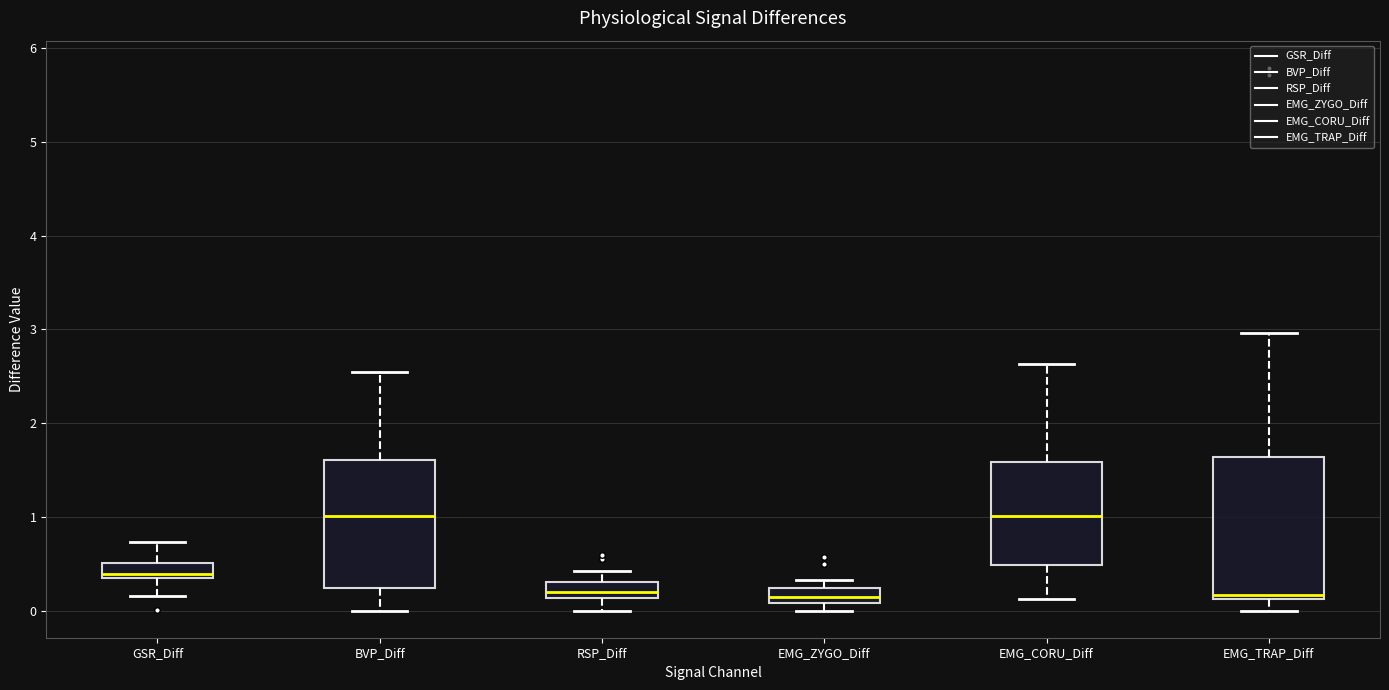

Reading left to right, read every box against the y-axis: the position of its median line, the range the box covers, and the ends of its whiskers. The values are not printed on the chart, so give them approximately, as read against the axis.

GSR_Diff: median 0.4, box 0.3 to 0.5, whiskers 0.2 to 0.7
BVP_Diff: median 1.0, box 0.2 to 1.6, whiskers 0.0 to 2.5
RSP_Diff: median 0.2, box 0.1 to 0.3, whiskers 0.0 to 0.4
EMG_ZYGO_Diff: median 0.1 (inside the box), box 0.1 to 0.2, whiskers 0.0 to 0.3
EMG_CORU_Diff: median 1.0, box 0.5 to 1.6, whiskers 0.1 to 2.6
EMG_TRAP_Diff: median 0.2, box 0.1 to 1.6, whiskers 0.0 to 3.0